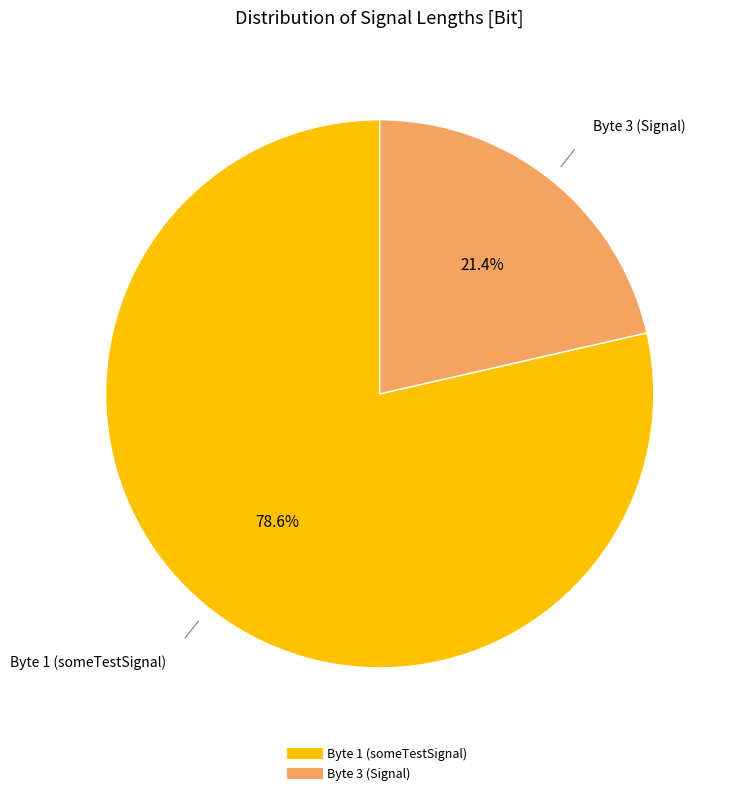

How many segments does this pie chart have?

2